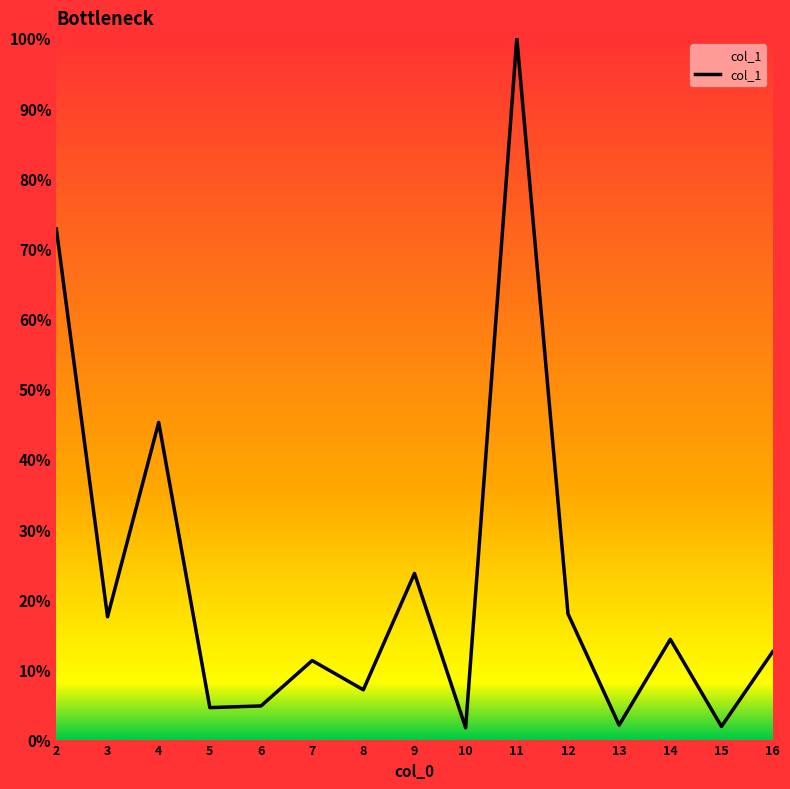

True or false: the data shows 1.9 at 15.

True